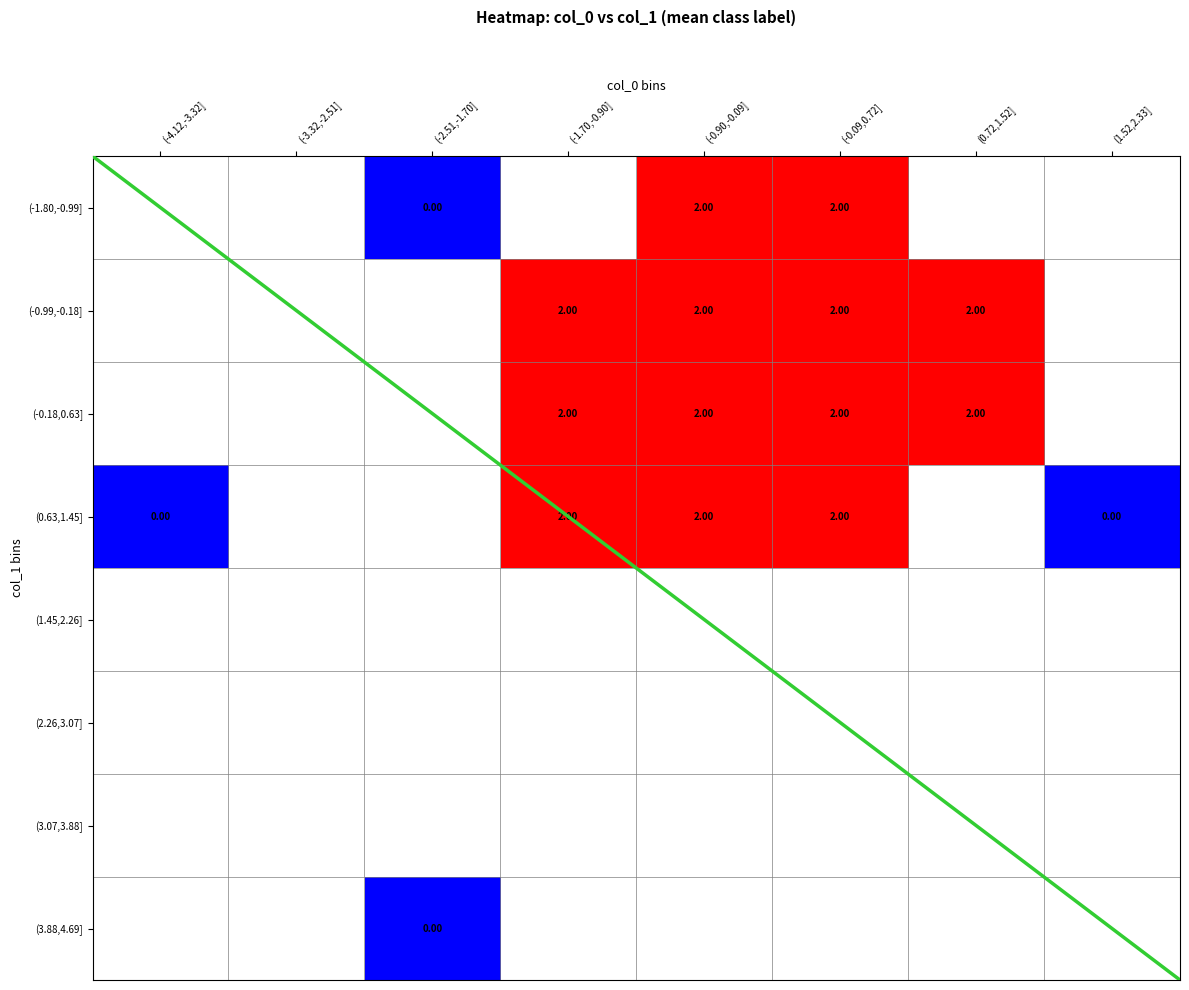

At (0.72,1.52], list the series in order from largest to smallest.

(-1.80,-0.99], (-0.99,-0.18], (-0.18,0.63], (0.63,1.45], (1.45,2.26], (2.26,3.07], (3.07,3.88], (3.88,4.69]